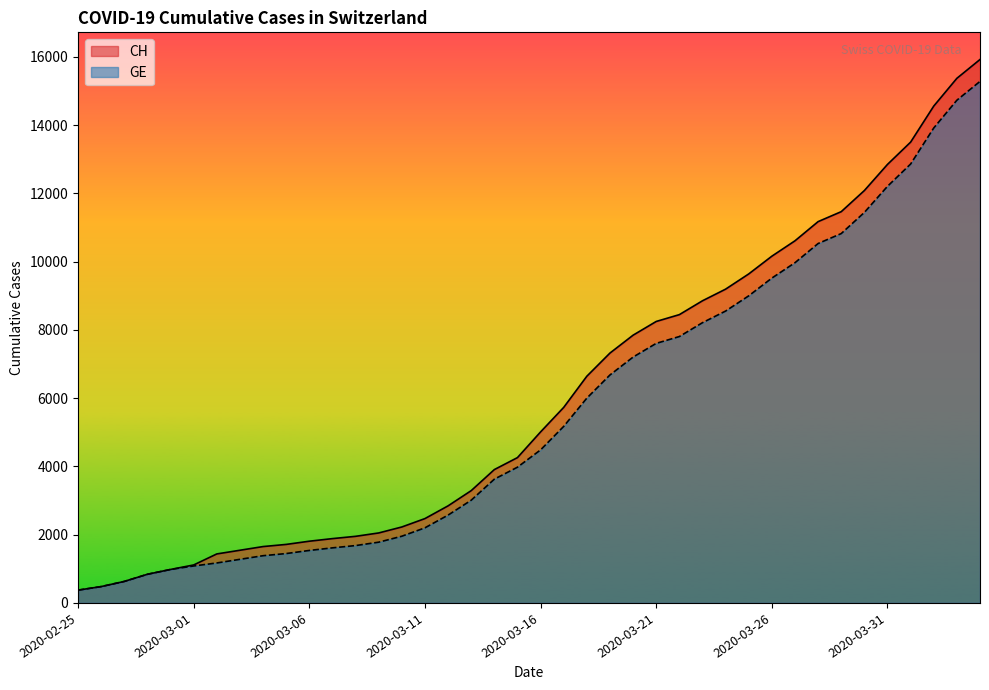

What is the spread (max minus min) of values at 2020-03-11?

271